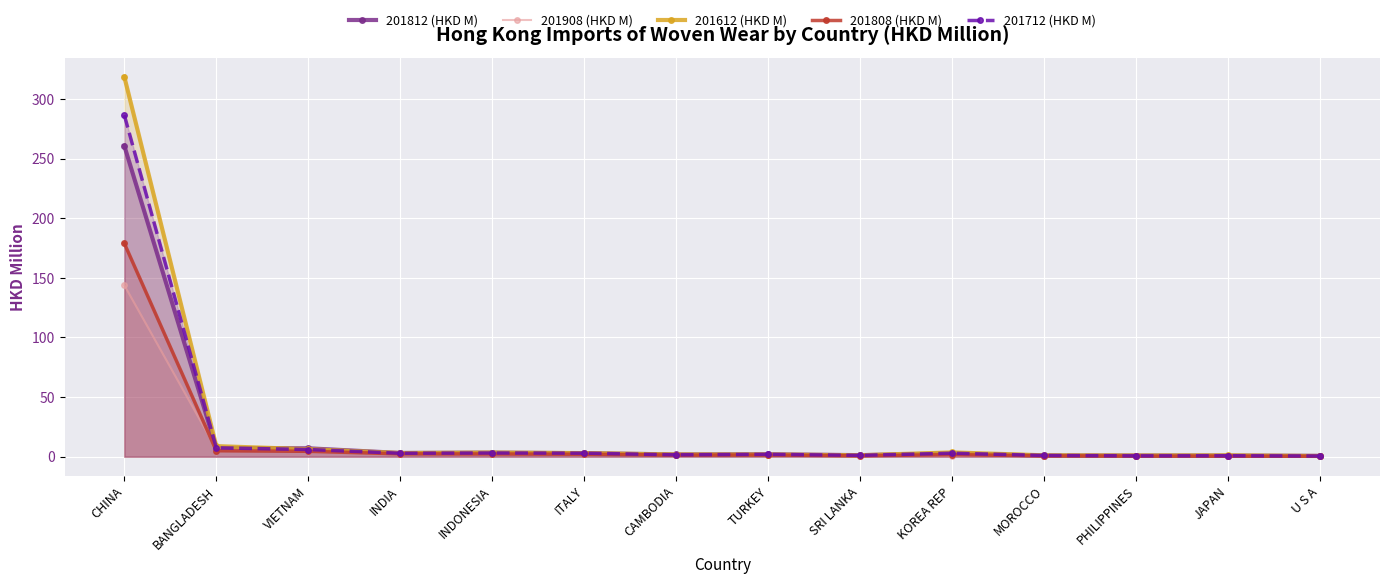

How many interior local peaks does the 201808 (HKD M) series have?

2